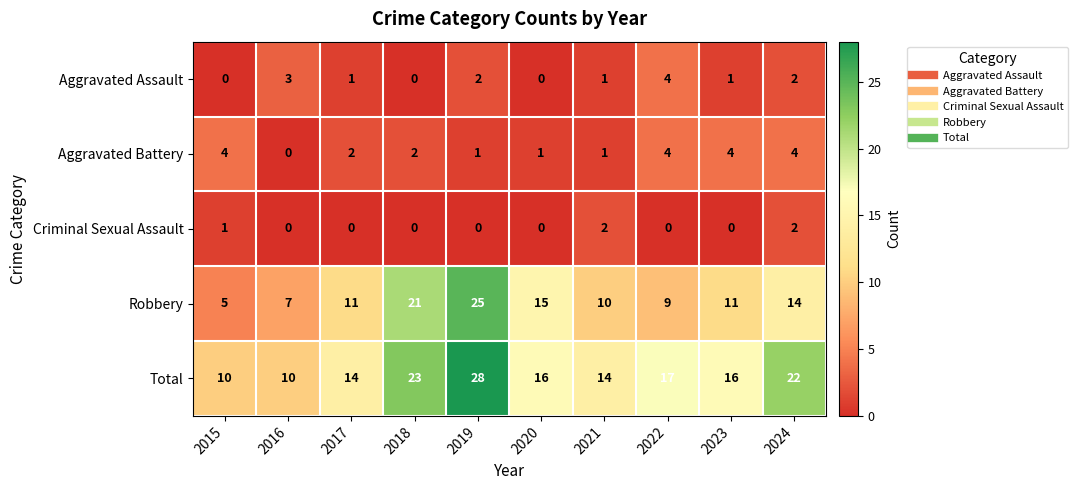

At which label does Aggravated Battery reach its minimum?

2016